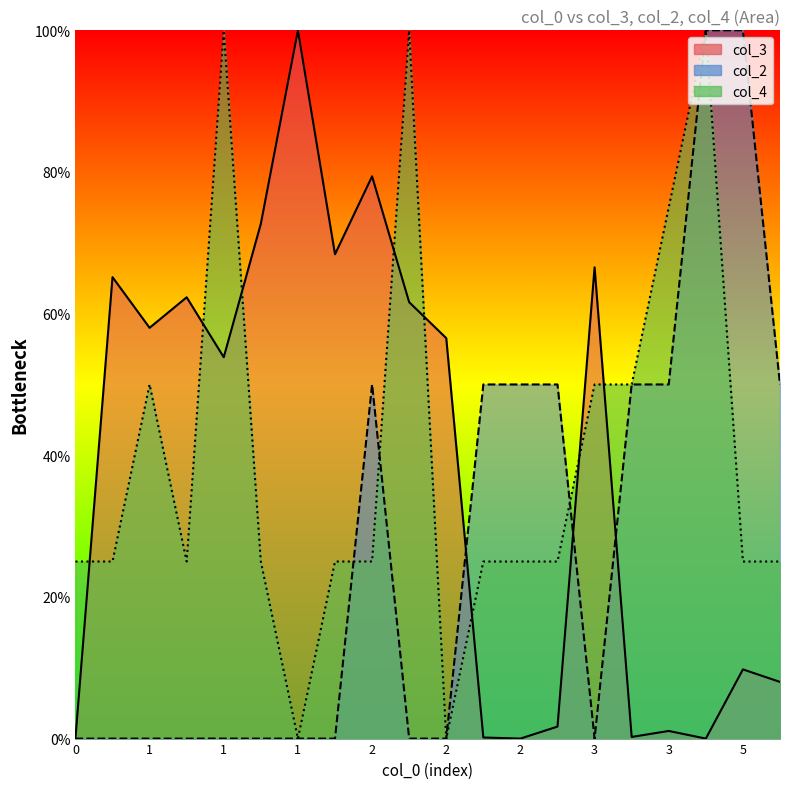

At how many categories does at least one series exceed 88?

5